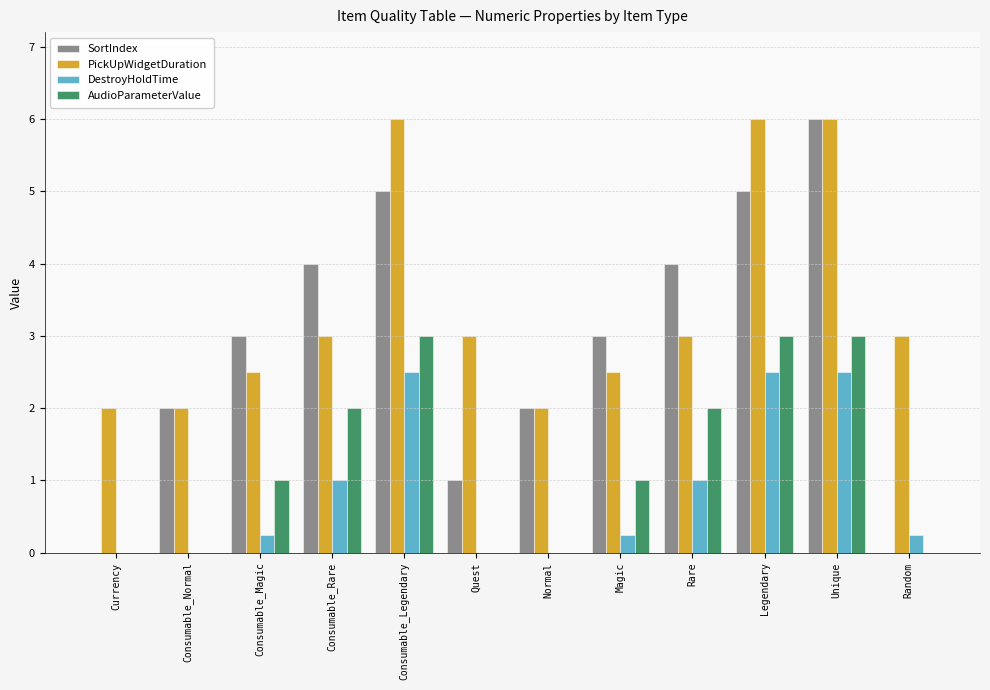

What is the sum of the PickUpWidgetDuration values at Consumable_Legendary and Magic?

8.5